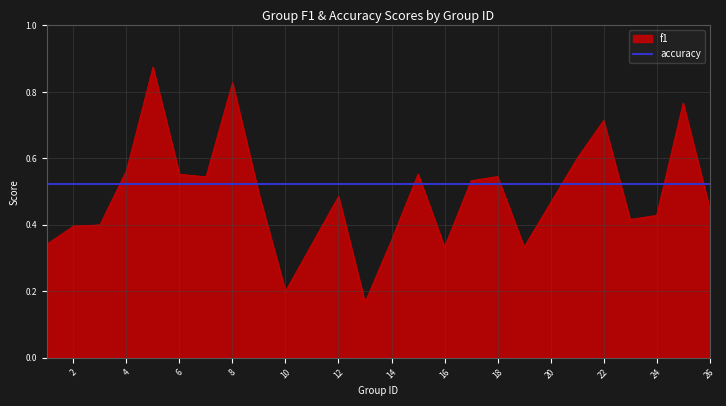

Reading left to right, list all the values displayed in this chart.

1=0.3	2=0.4	3=0.4	4=0.6	5=0.9	6=0.6	7=0.5	8=0.8	9=0.5	10=0.2	12=0.5	13=0.2	14=0.4	15=0.6	16=0.3	17=0.5	18=0.5	19=0.3	21=0.6	22=0.7	23=0.4	24=0.4	25=0.8	26=0.5